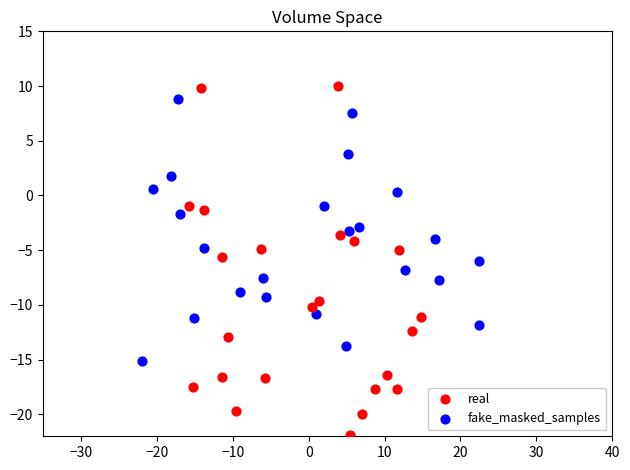

Which series reaches the maximum Y coordinate?

real